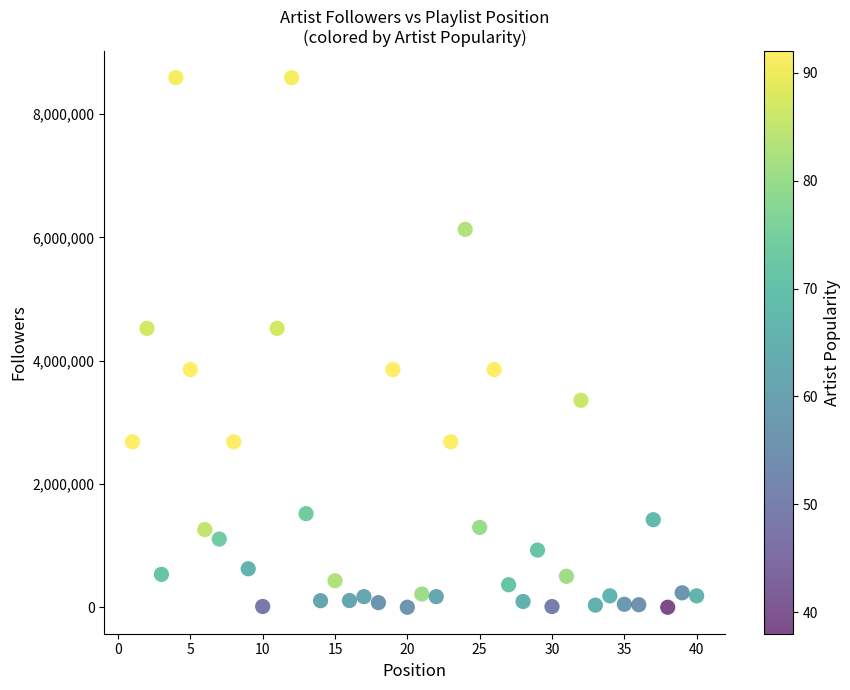

What is the range of Y values (max minus min)?

8586792